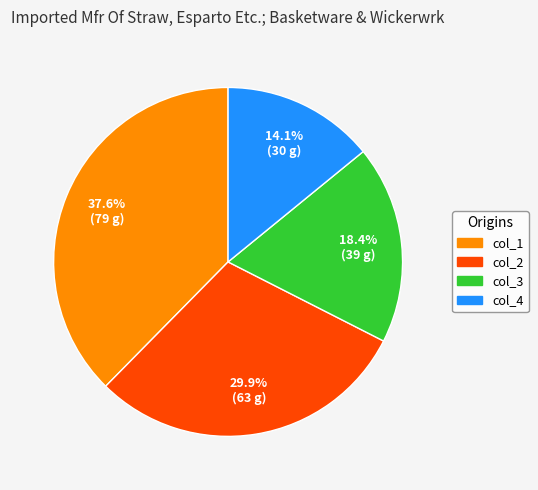

Which slice is the smallest?

col_4